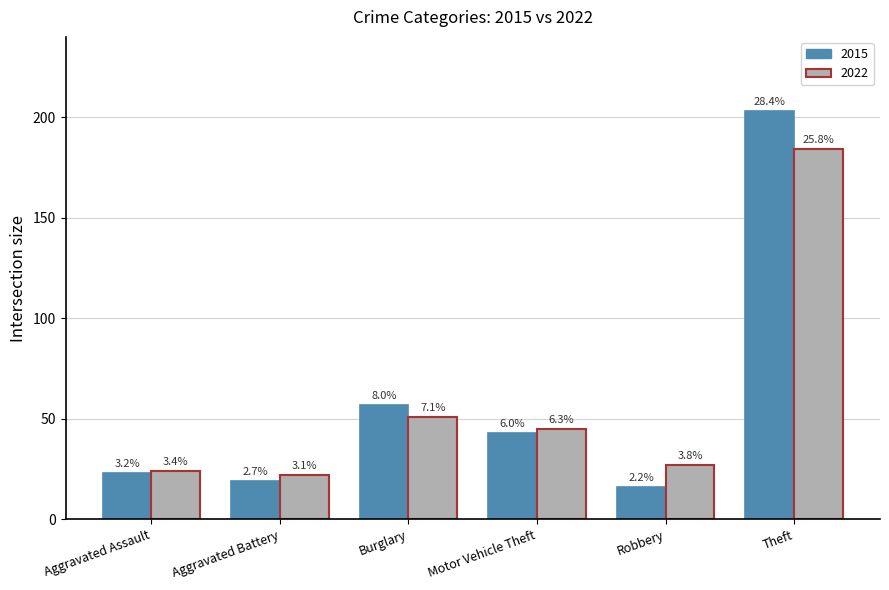

How many bars are there in total?

12